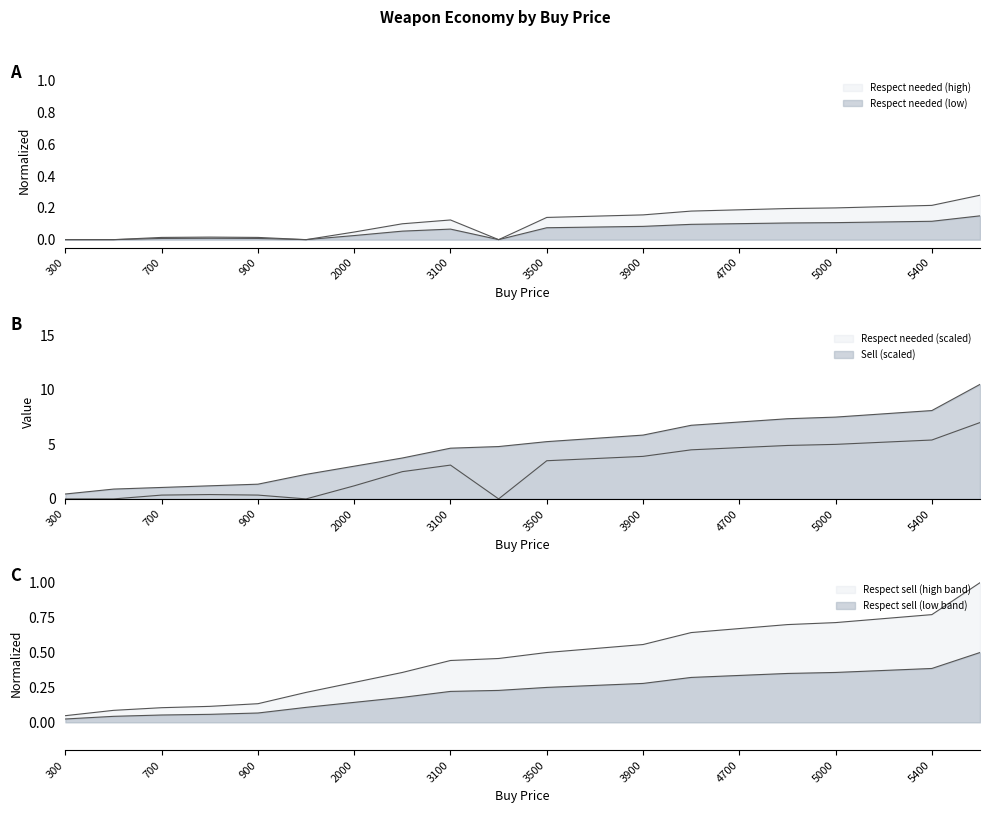

Does the chart have visible grid lines?

No